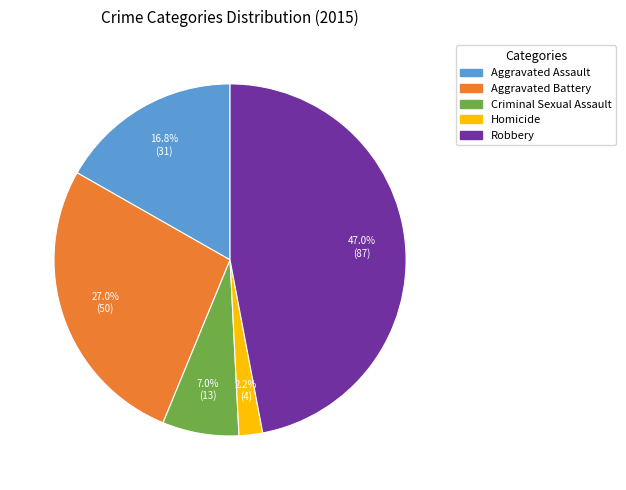

What percentage is the Aggravated Battery slice, to the nearest percent?

27%